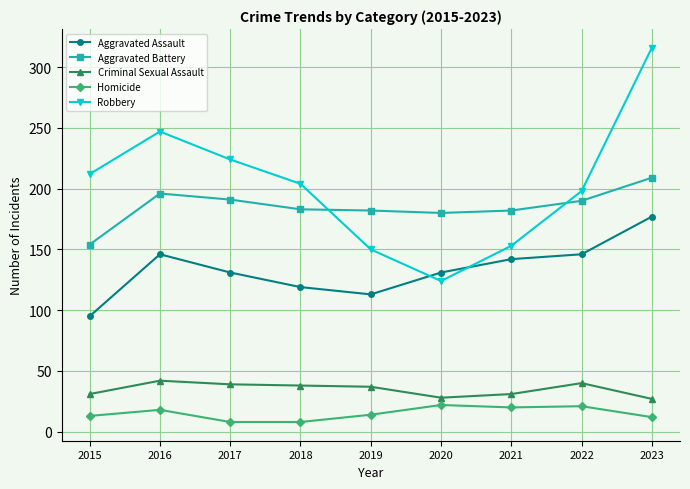

How many values in the Aggravated Assault series are below 131?

3